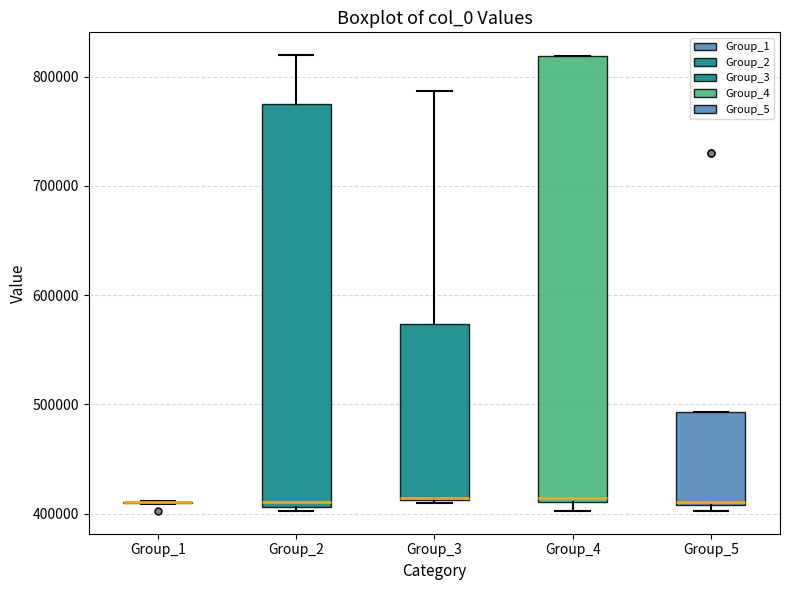

Reading left to right, transcribe this box plot: for each box, give where its median line is, the range the box spans, and where its two whiskers end, as read against the y-axis. The values are not printed on the chart, so give them approximately, as read against the axis.

Group_1: box collapsed to a line at 410000, whiskers 410000 to 410000
Group_2: median 410000 (just above the box's lower edge), box 410000 to 770000, whiskers 400000 to 820000
Group_3: median 410000, box 410000 to 570000, whiskers 410000 to 790000
Group_4: median 410000 (just above the box's lower edge), box 410000 to 820000, whiskers 400000 to 820000
Group_5: median 410000 (just above the box's lower edge), box 410000 to 490000, whiskers 400000 to 490000